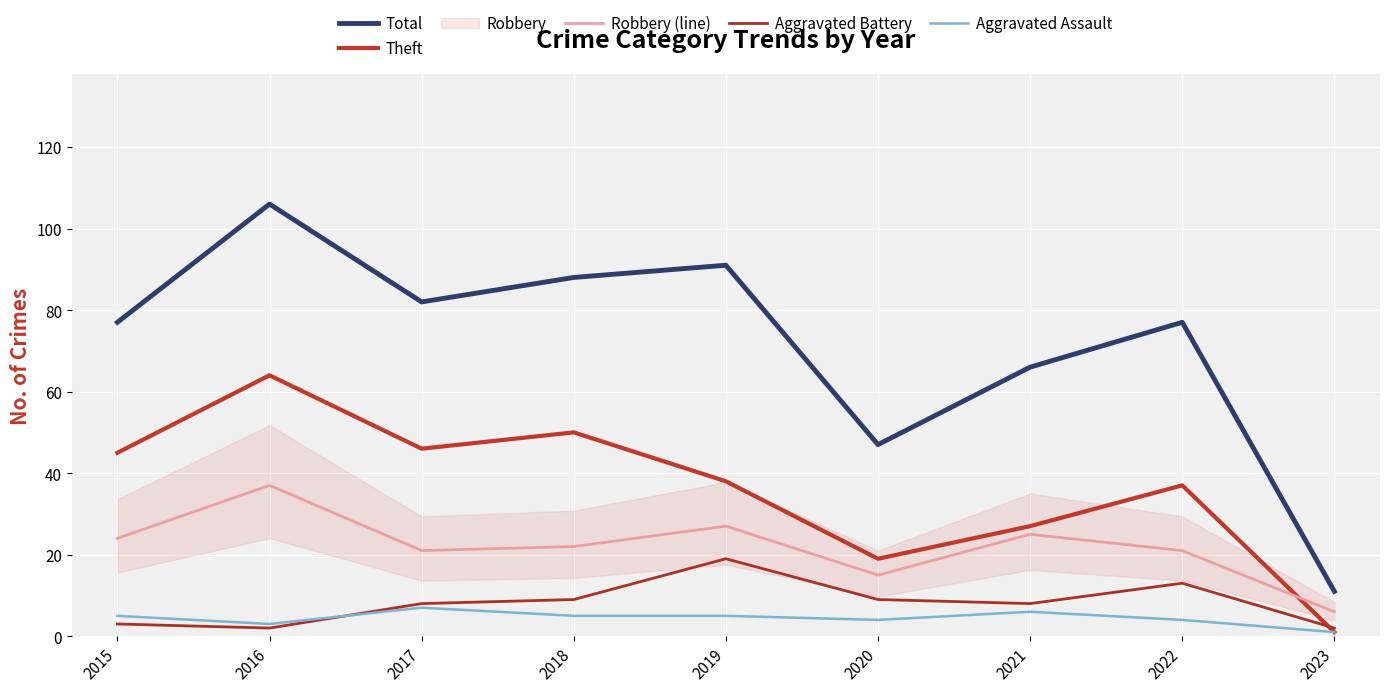

True or false: Theft has more than 1 interior local peaks.

True